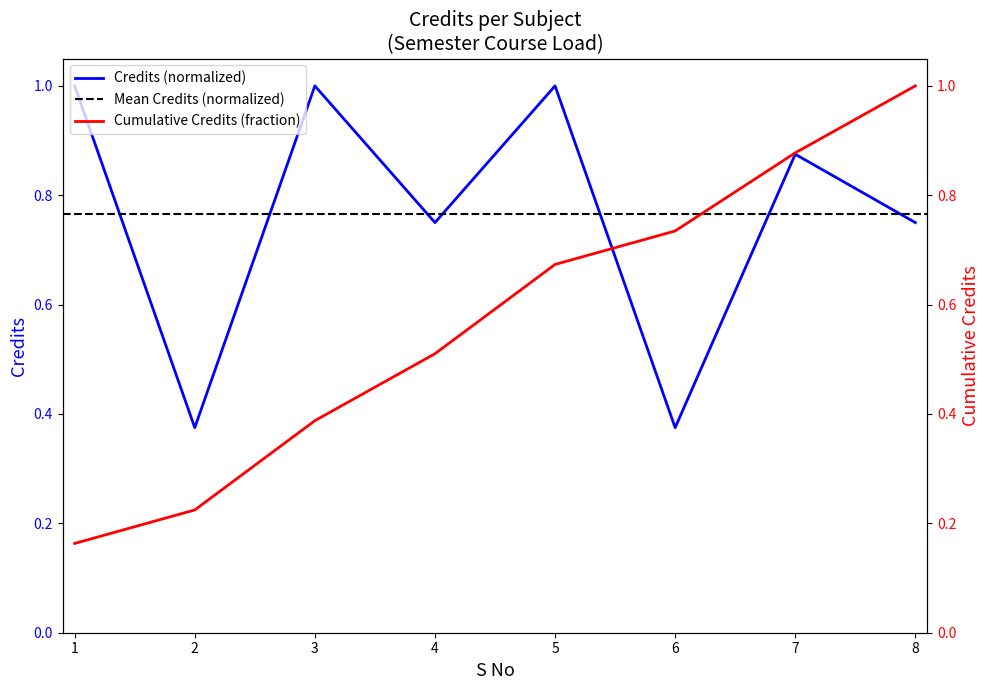

What is the maximum value for Credits (normalized)?

1.0